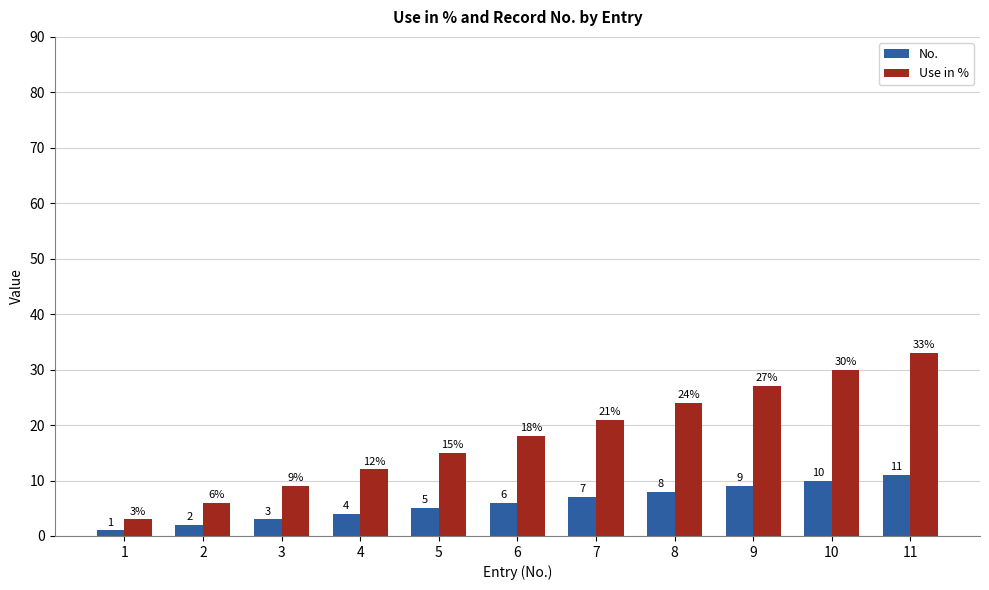

What is the value of the No. bar at the 10th from the left?

10